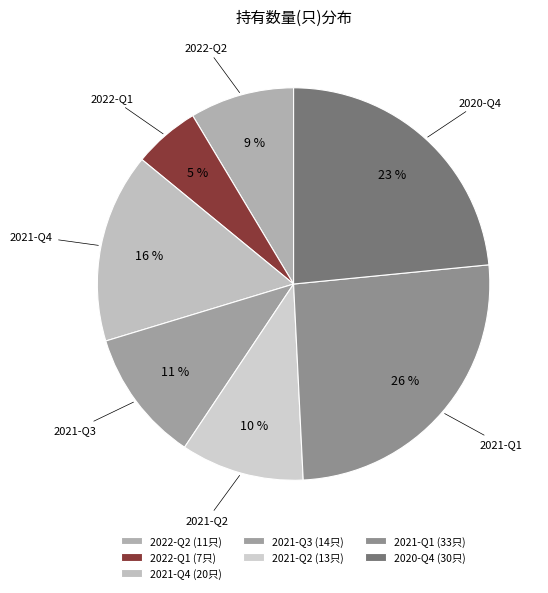

What is the ratio of the value at 2021-Q2 to the value at 2021-Q1?

0.4